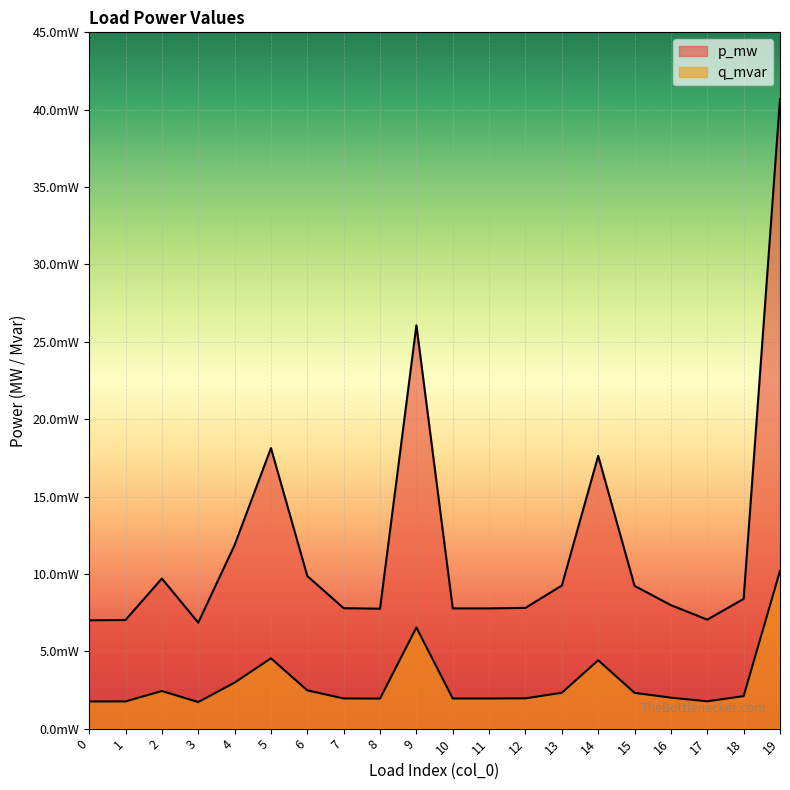

The value of q_mvar at 10 is 0.0. True or false?

True